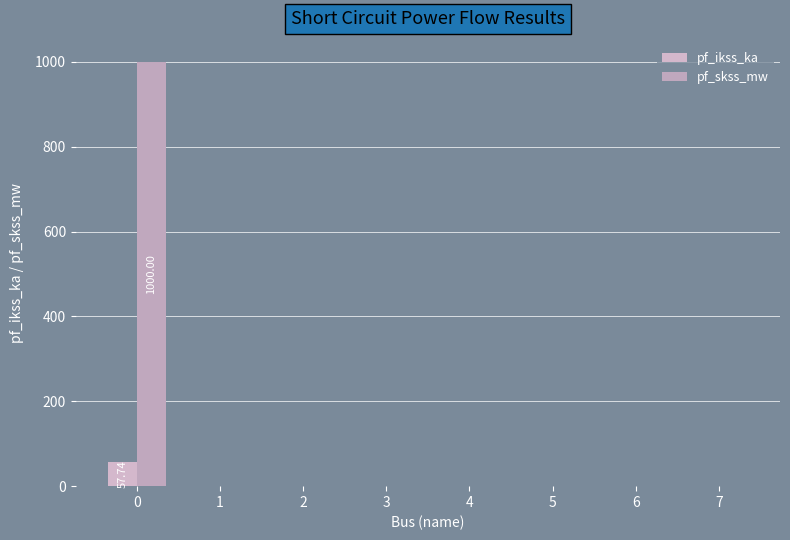

Rank the series by their maximum value, from highest to lowest.

pf_skss_mw, pf_ikss_ka